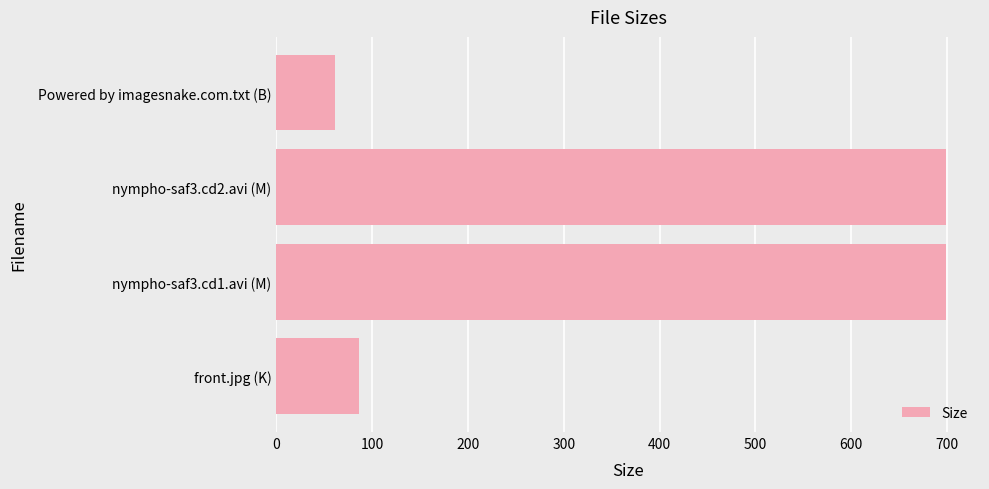

Is it true that the value at nympho-saf3.cd2.avi (M) is 699.2?

True